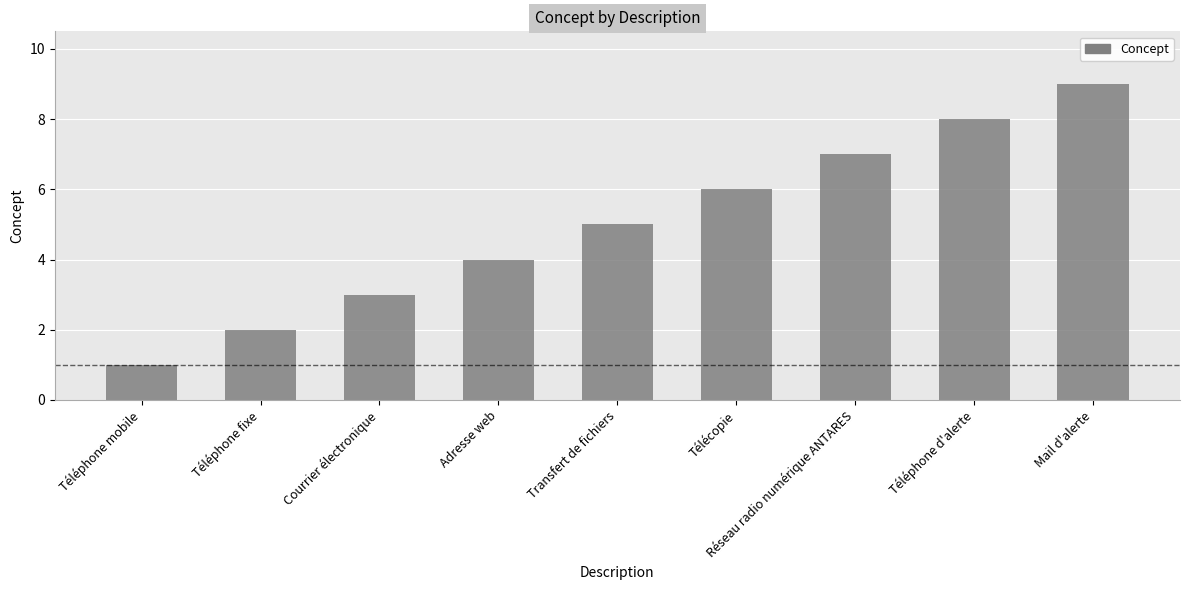

Which has a higher value, Télécopie or Mail d'alerte?

Mail d'alerte